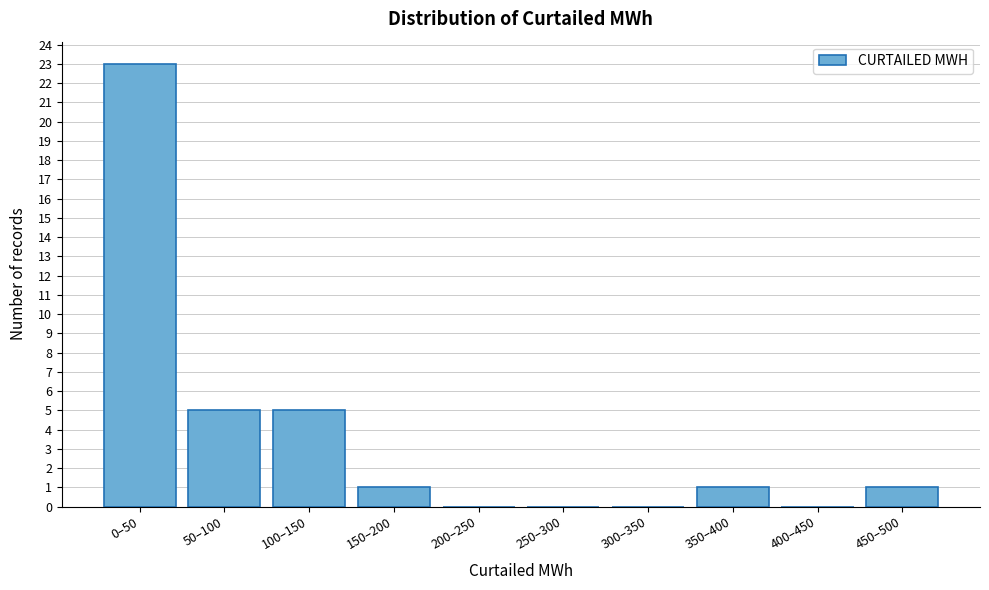

Reading left to right, transcribe all the data shown in this chart.

0–50=23	50–100=5	100–150=5	150–200=1	200–250=0	250–300=0	300–350=0	350–400=1	400–450=0	450–500=1